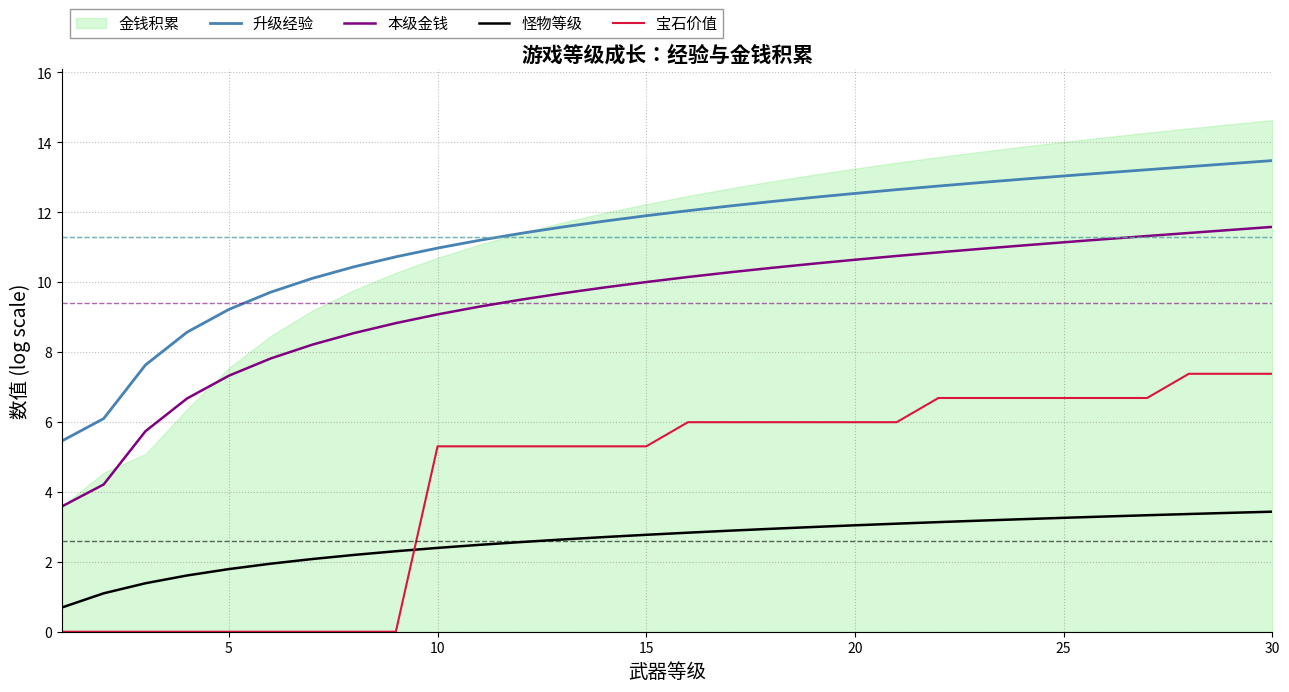

What is the maximum value for 怪物等级?

3.4